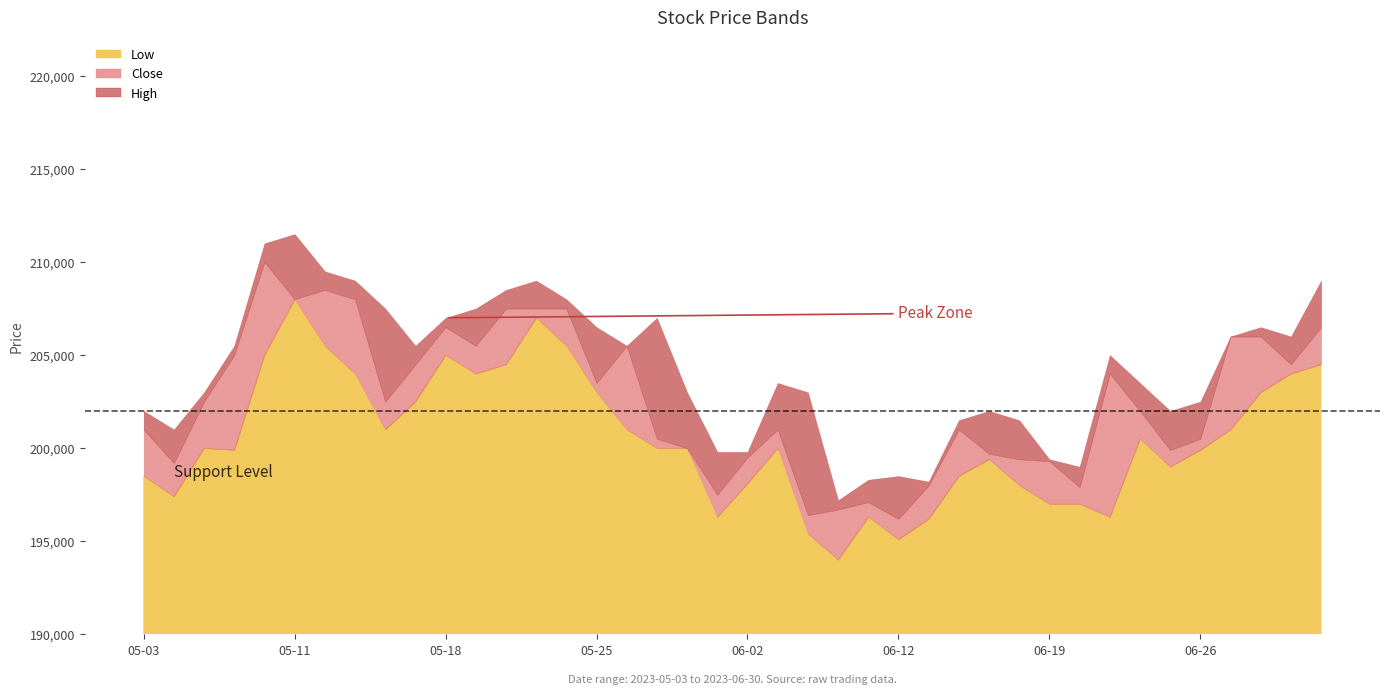

What is the label of the 23rd point from the right?

2023-05-30